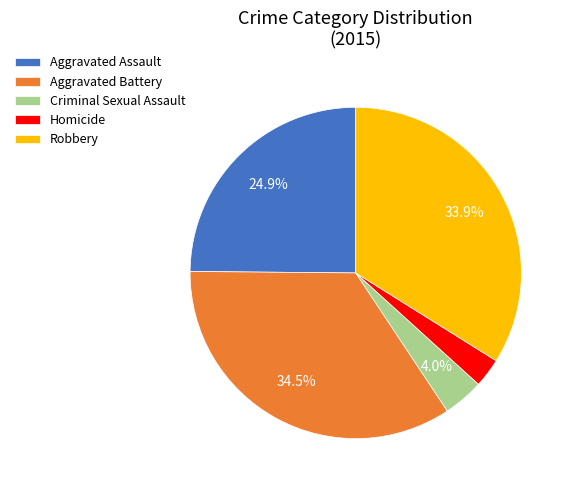

To the nearest percent, what is the average slice percentage?

20%